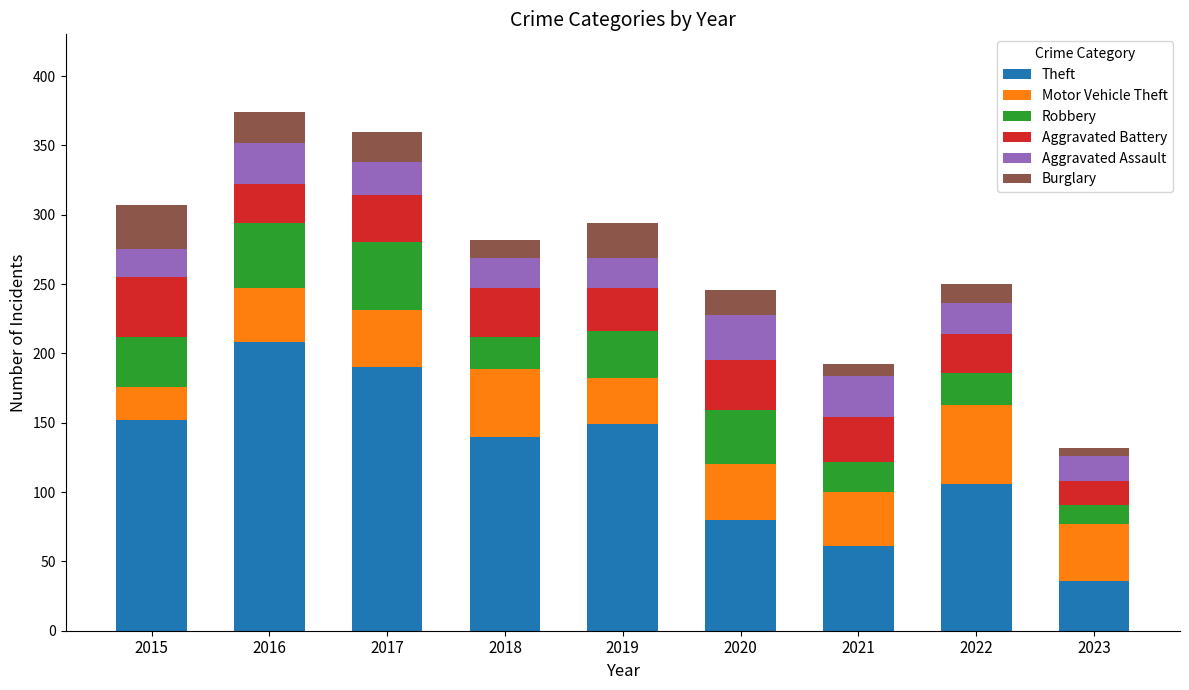

Which category has the highest value in the Theft series?

2016